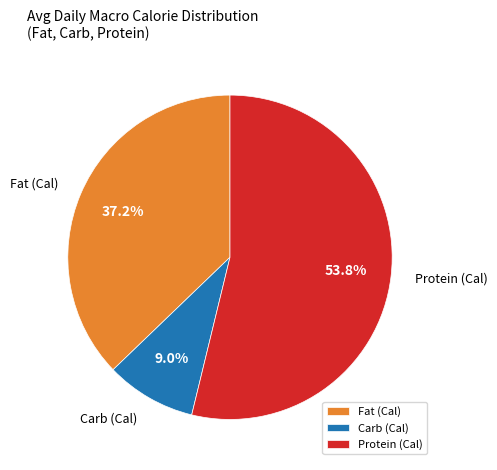

Does Fat (Cal) represent more than half of the total?

No